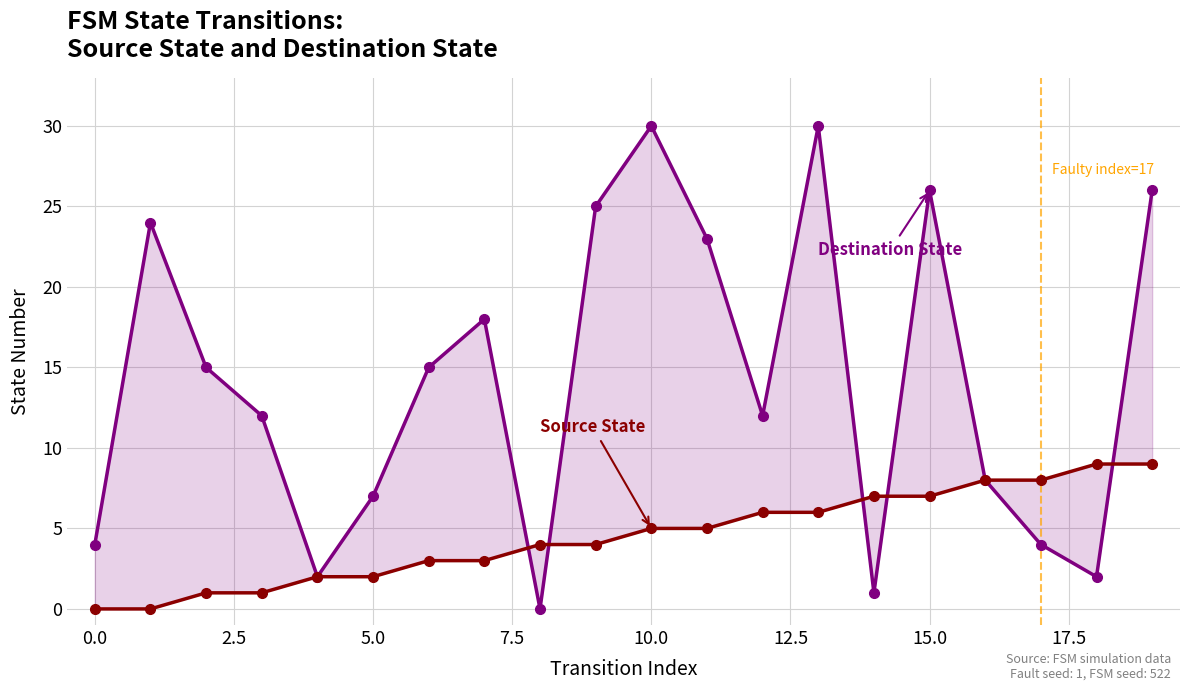

What is the value of the Destination State point at the 10th from the left?

25